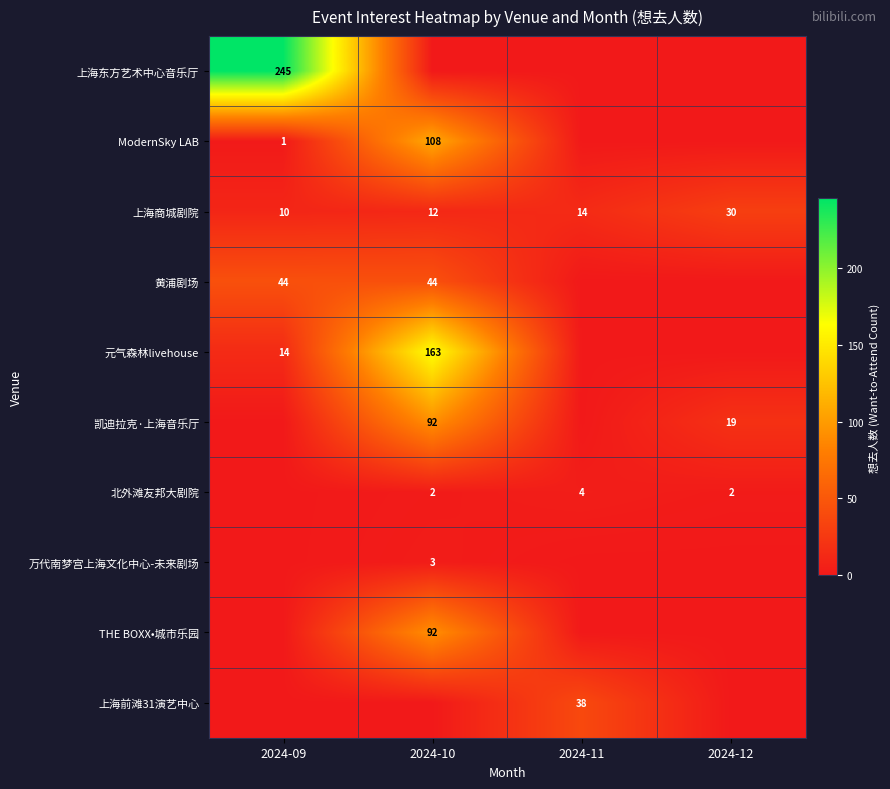

Rank the categories by 上海商城剧院 value from highest to lowest.

2024-12, 2024-11, 2024-10, 2024-09